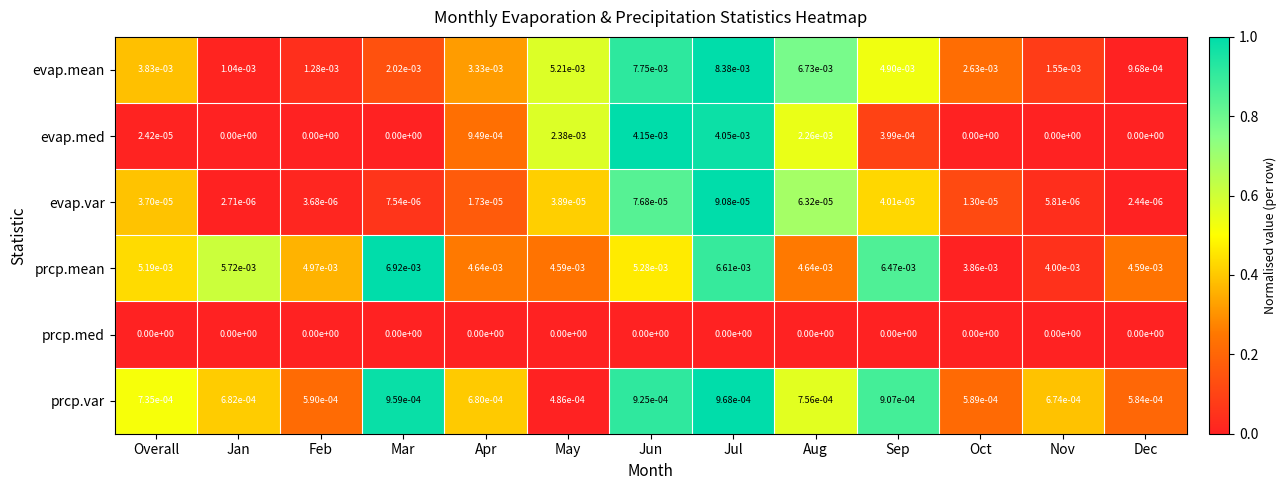

True or false: evap.mean has a value of 0.0 at Overall.

True